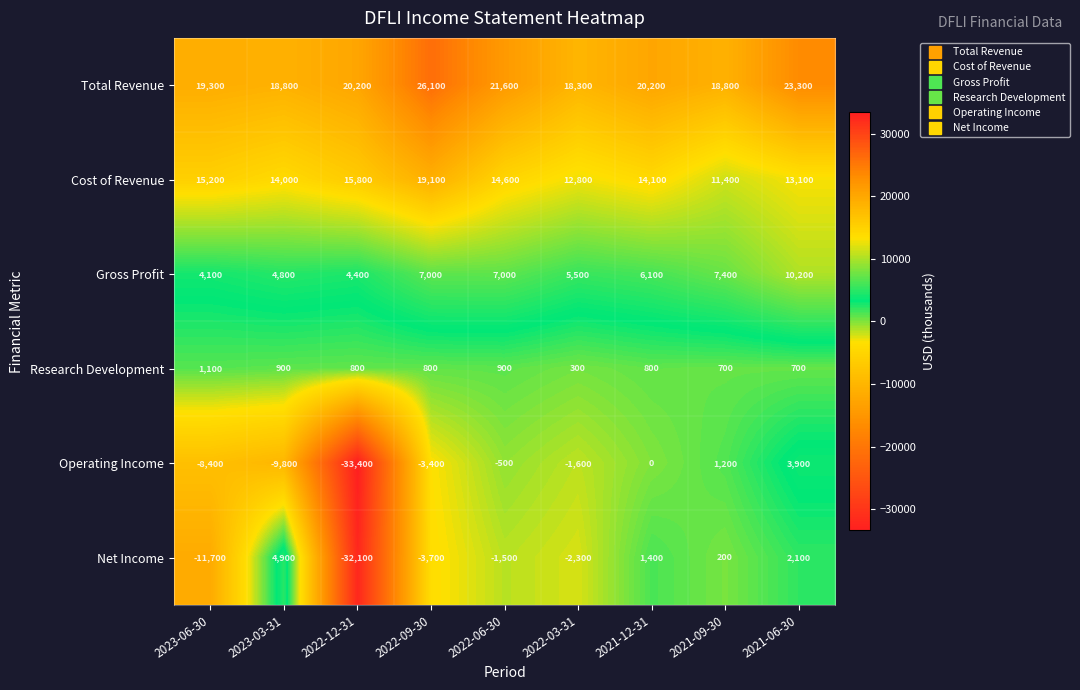

What is the total value across all series at 2021-06-30?

53300